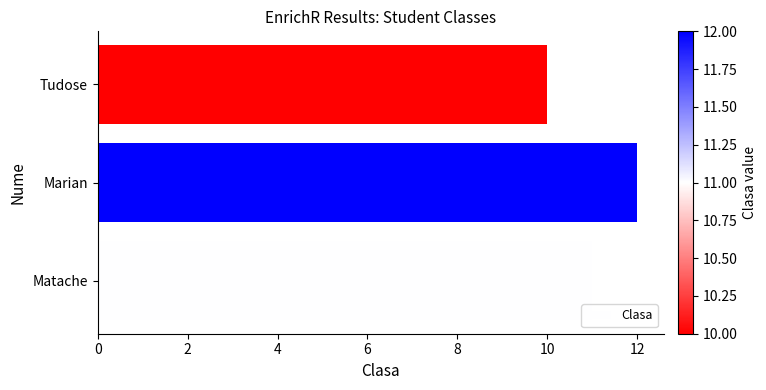

What is the greatest value displayed?

12